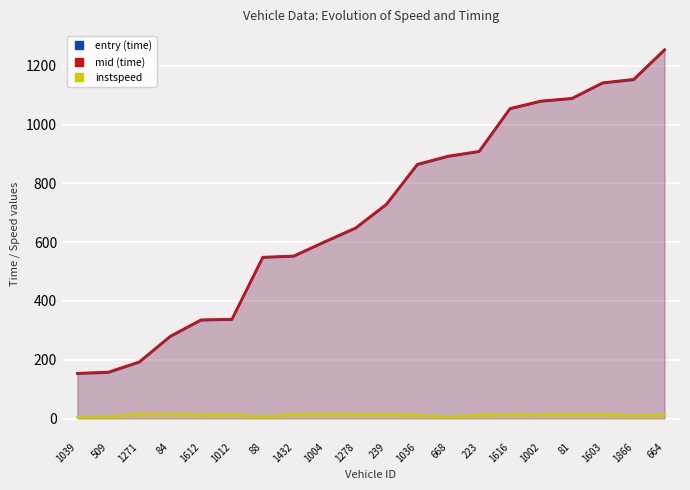

Is it true that entry (time) equals 1253.4 at 664?

True